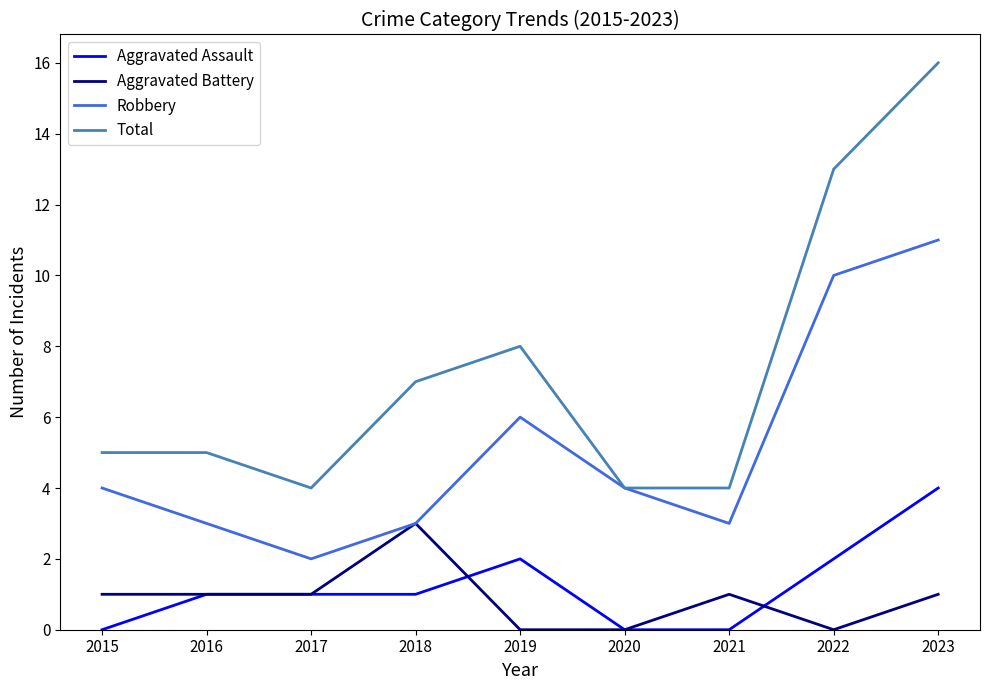

Does the chart display data point markers on the line(s)?

No